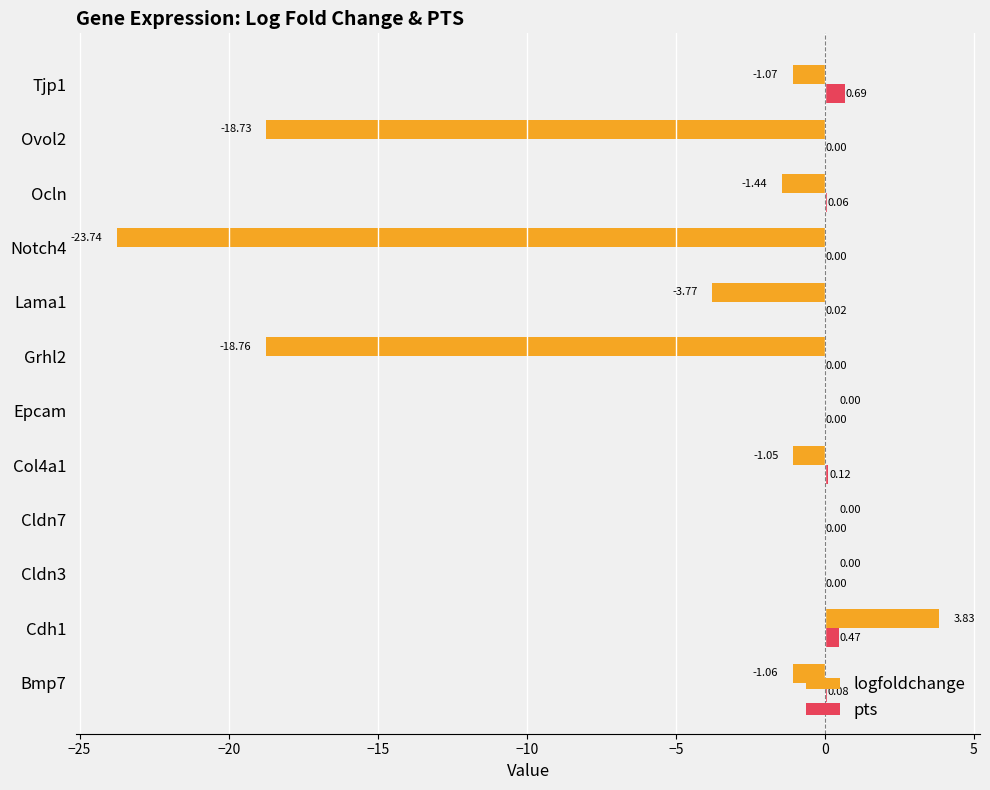

Which series changed the most between Col4a1 and Grhl2?

logfoldchange